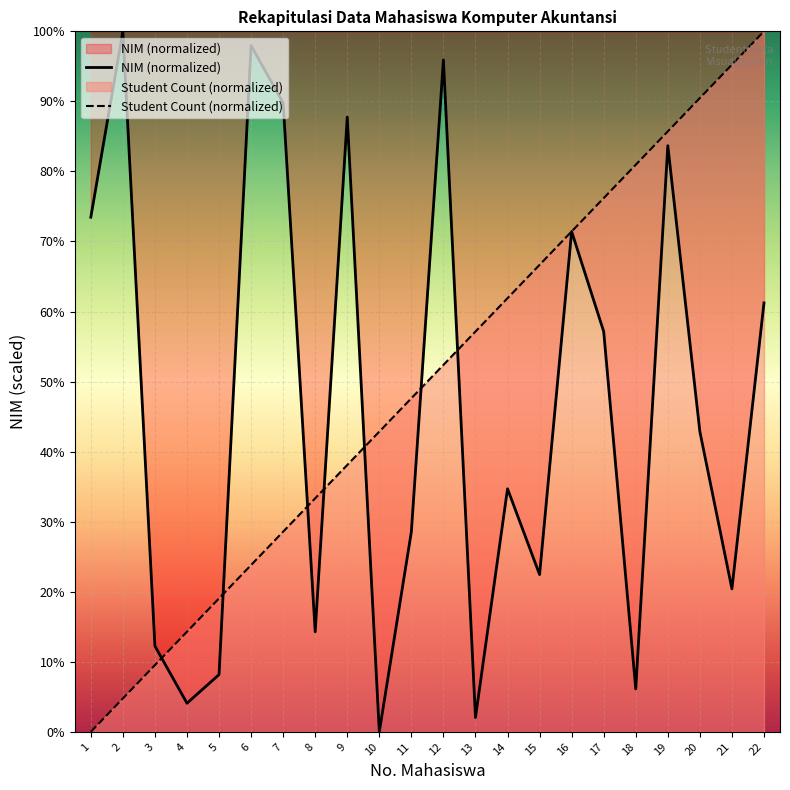

What is the difference between the maximum and minimum values in the NIM series?

100.0